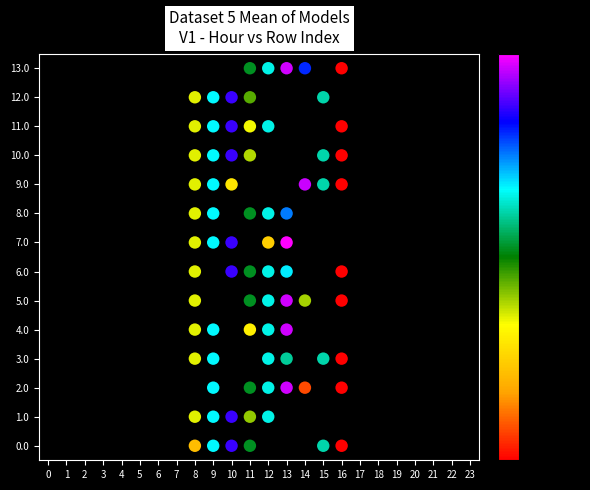

What is the range of Y values (max minus min)?

13